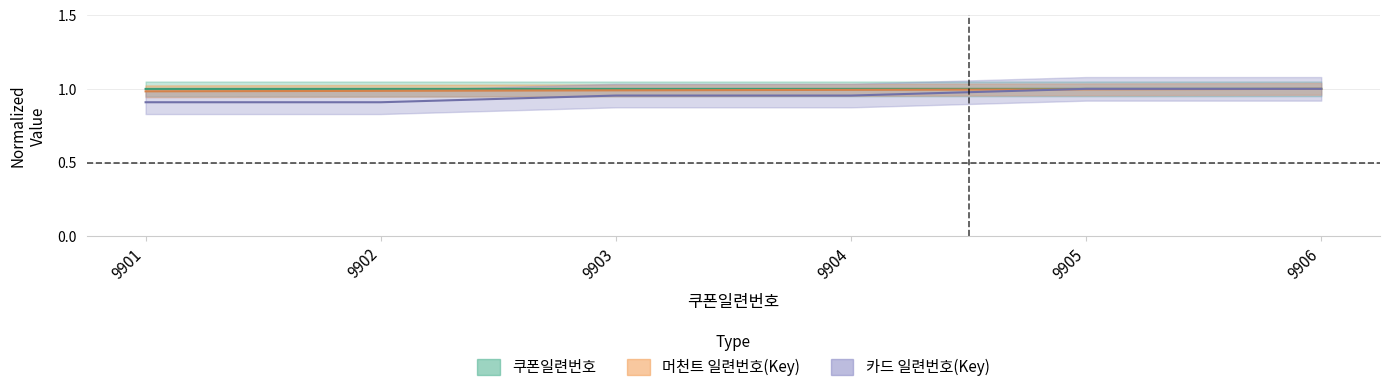

True or false: 머천트 일련번호(Key) has a value of 1.0 at 9901.

True